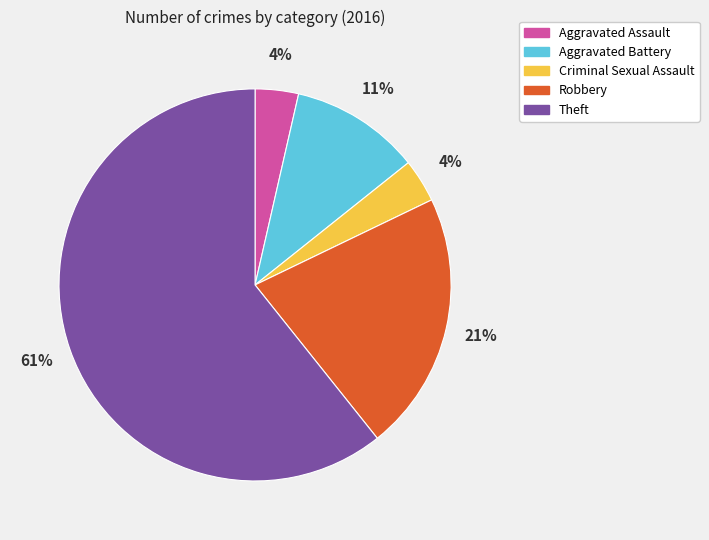

Which category has the biggest portion of the pie?

Theft